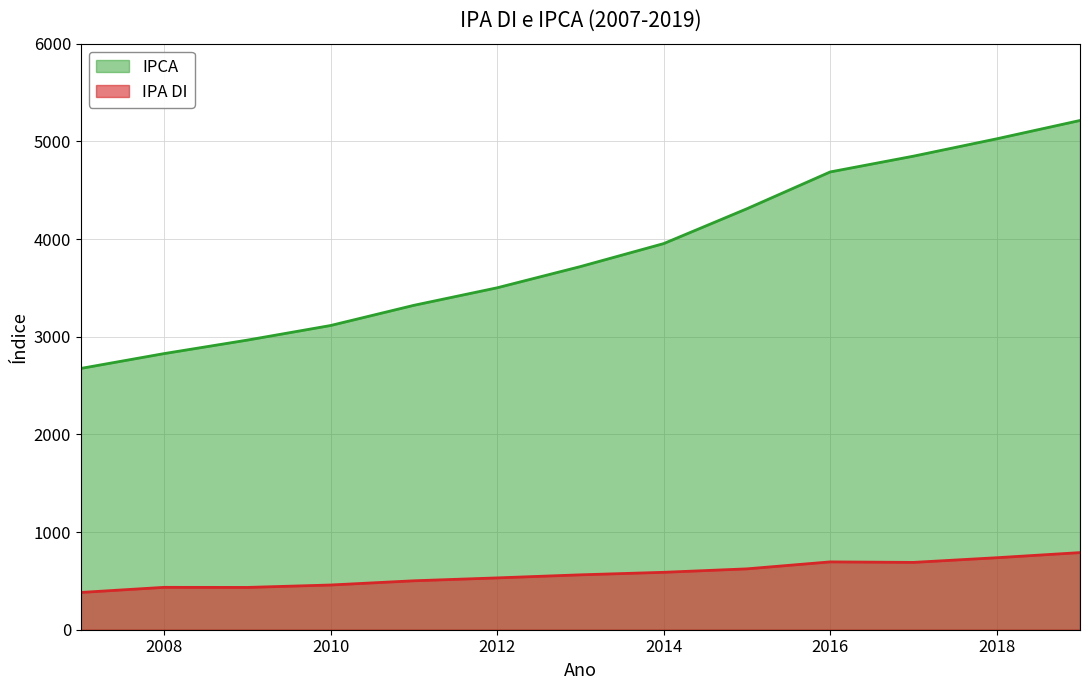

The IPCA series shows 3500.7 at 2012. True or false?

True